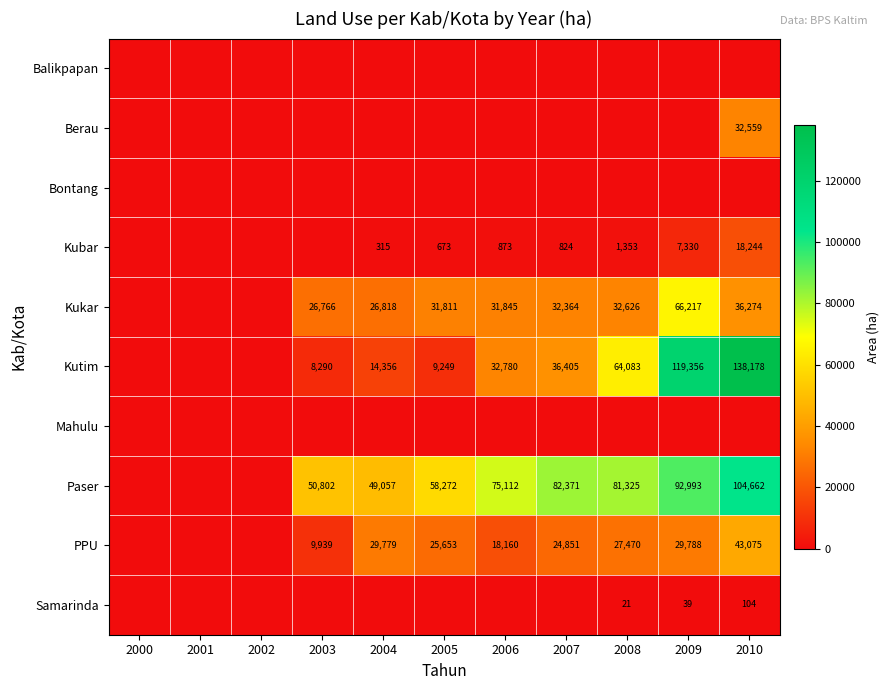

What is the difference between the PPU values at 2004 and 2009?

9